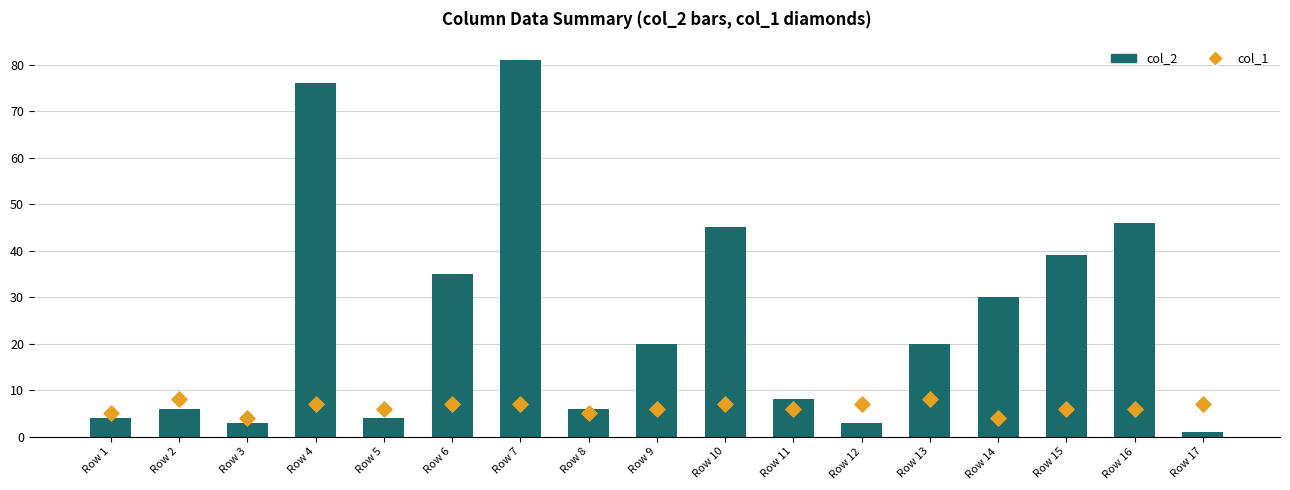

What are all the series names shown in the legend?

col_2, col_1